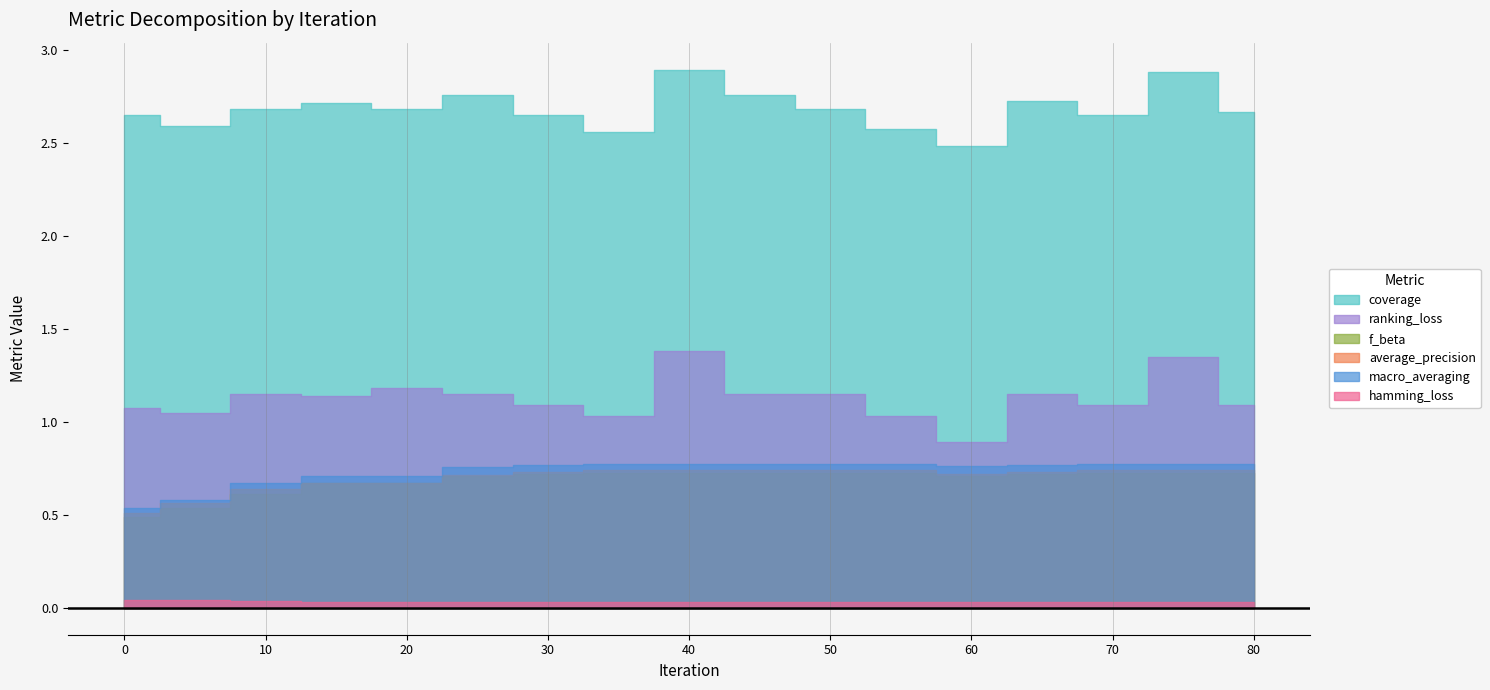

Between 75 and 80, which series saw the biggest shift?

ranking_loss